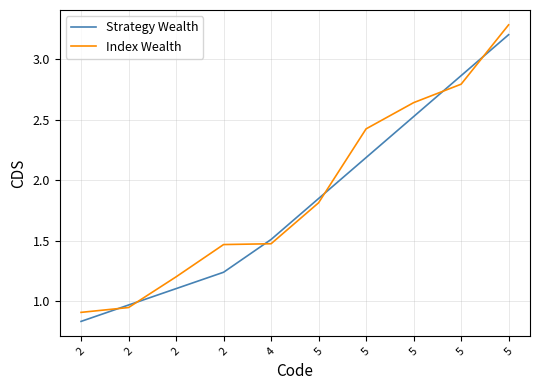

Which series has the largest range (max minus min)?

Index Wealth